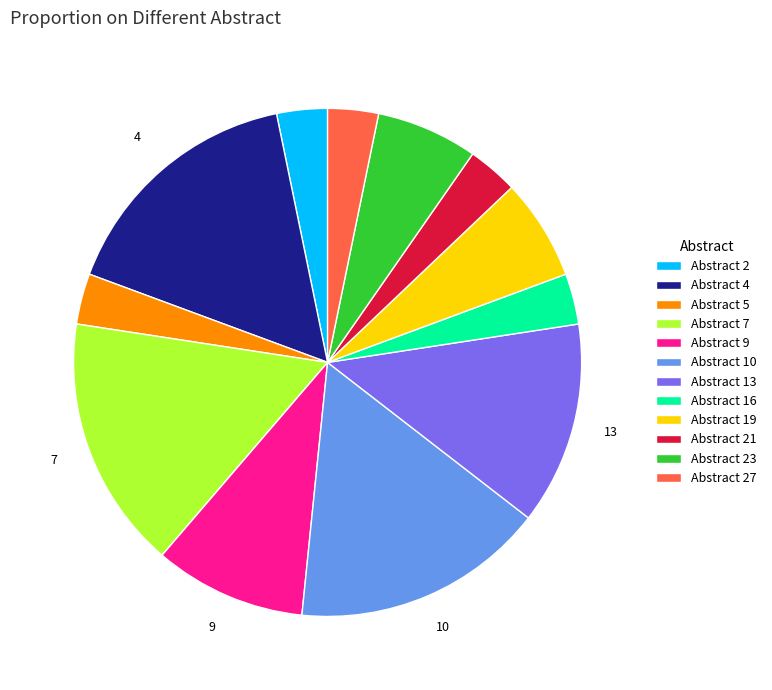

Does any single category account for the majority?

No